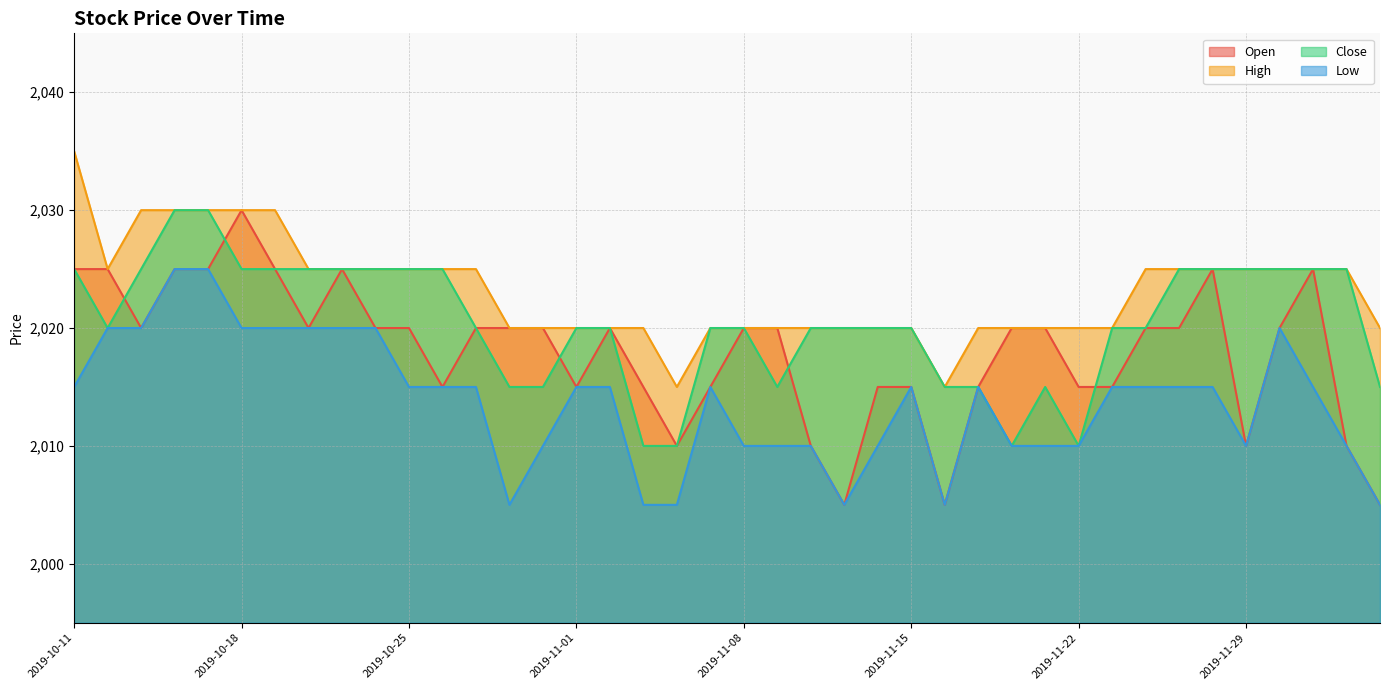

What are all the series names shown in the legend?

Open, High, Close, Low